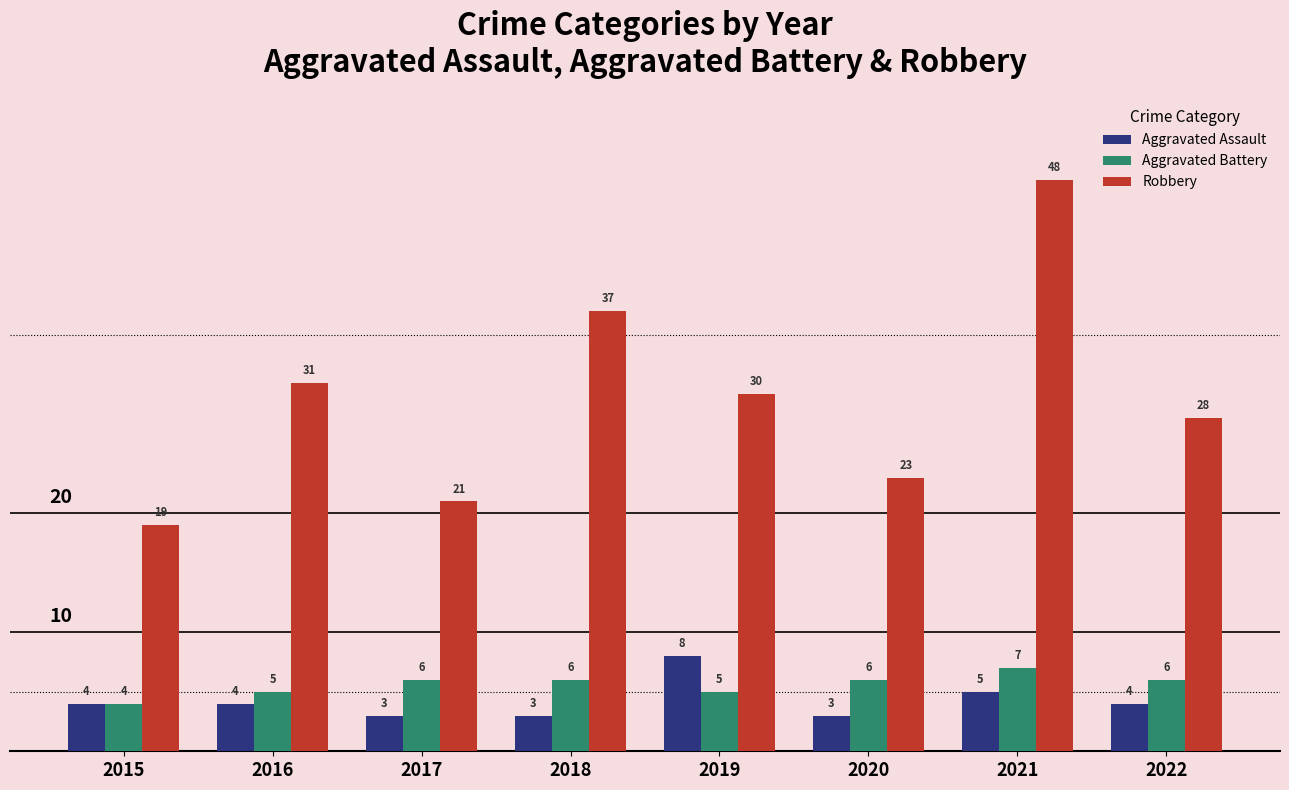

What value does the Aggravated Assault series have at 2016?

4